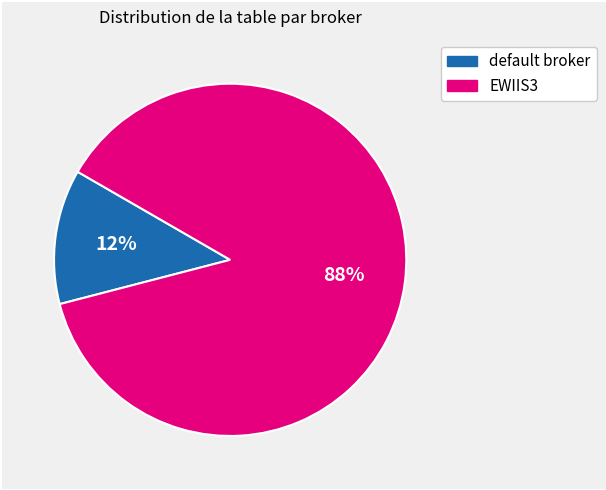

Does any single category account for the majority?

Yes